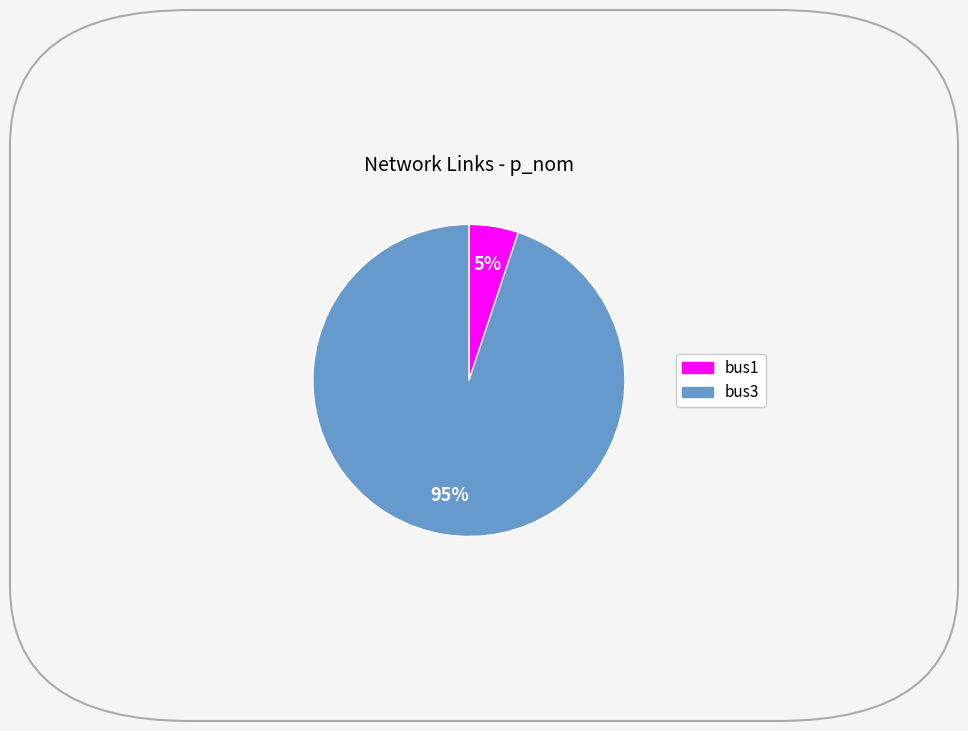

To the nearest percent, what percentage of the pie is bus3?

95%